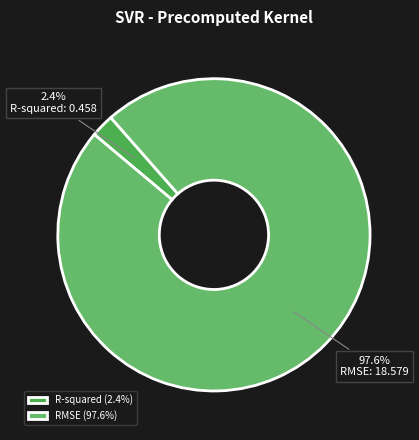

To the nearest percent, what is the difference between the largest and smallest slice percentages?

95%